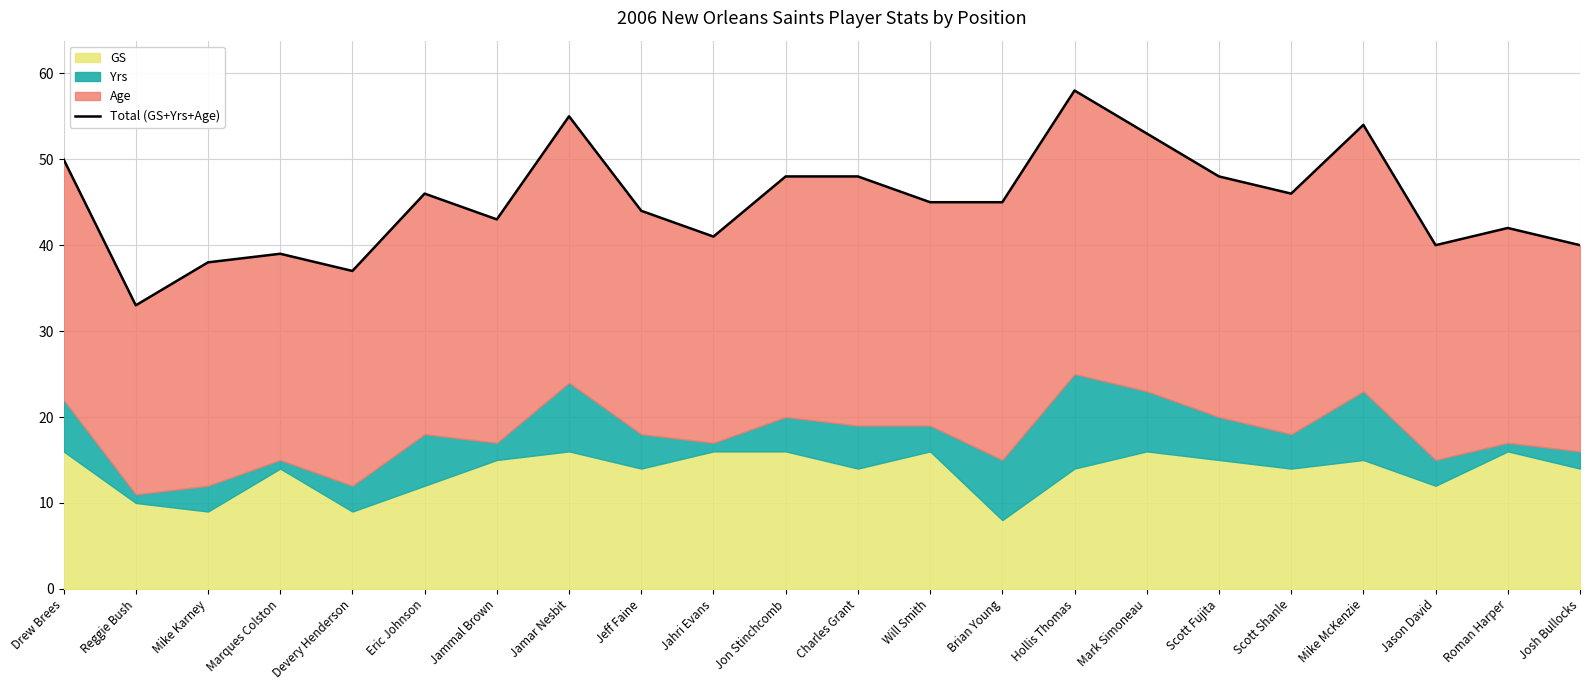

What is the sum of all values?

993